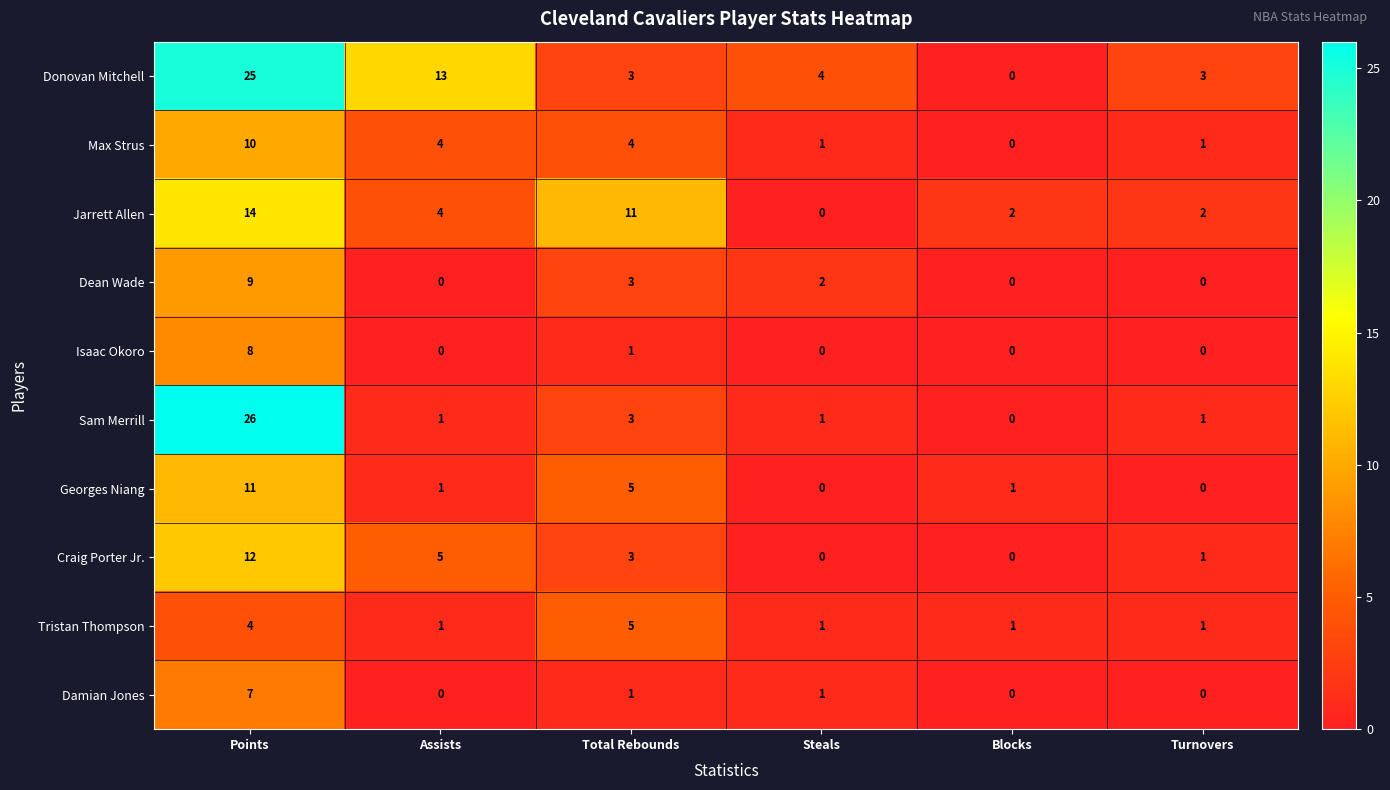

List the series in order of their peak value, highest first.

Sam Merrill, Donovan Mitchell, Jarrett Allen, Craig Porter Jr., Georges Niang, Max Strus, Dean Wade, Isaac Okoro, Damian Jones, Tristan Thompson